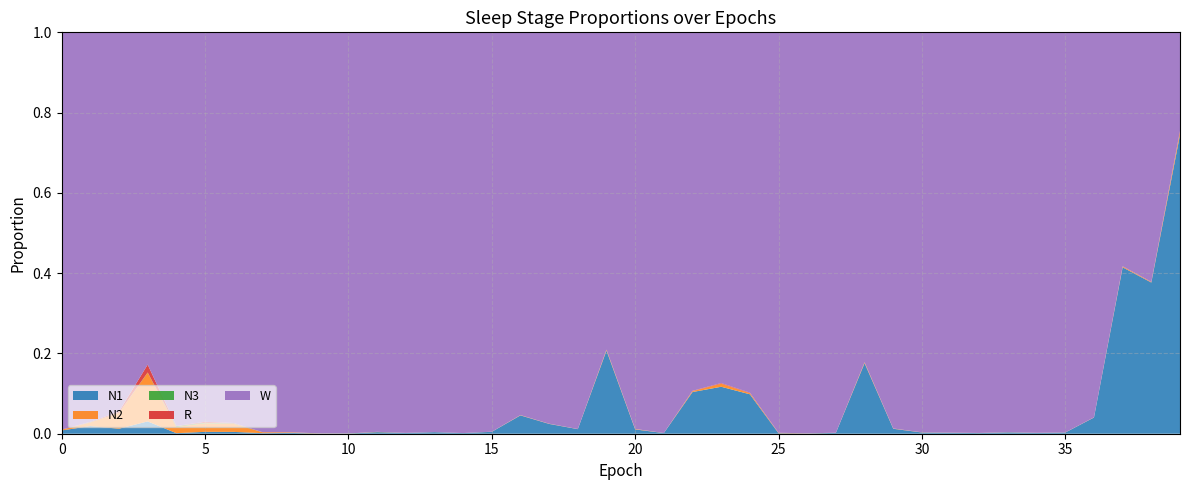

Reading left to right, extract all data points from this chart.

N1: 0.0	0.0	0.0	0.0	0.0	0.0	0.0	0.0	0.0	0.0	0.0	0.0	0.0	0.0	0.0	0.0	0.0	0.0	0.0	0.2	0.0	0.0	0.1	0.1	0.1	0.0	0.0	0.0	0.2	0.0	0.0	0.0	0.0	0.0	0.0	0.0	0.0	0.4	0.4	0.7
N2: 0.0	0.0	0.0	0.1	0.0	0.0	0.0	0.0	0.0	0.0	0.0	0.0	0.0	0.0	0.0	0.0	0.0	0.0	0.0	0.0	0.0	0.0	0.0	0.0	0.0	0.0	0.0	0.0	0.0	0.0	0.0	0.0	0.0	0.0	0.0	0.0	0.0	0.0	0.0	0.0
N3: 0.0	0.0	0.0	0.0	0.0	0.0	0.0	0.0	0.0	0.0	0.0	0.0	0.0	0.0	0.0	0.0	0.0	0.0	0.0	0.0	0.0	0.0	0.0	0.0	0.0	0.0	0.0	0.0	0.0	0.0	0.0	0.0	0.0	0.0	0.0	0.0	0.0	0.0	0.0	0.0
R: 0.0	0.0	0.0	0.0	0.0	0.0	0.0	0.0	0.0	0.0	0.0	0.0	0.0	0.0	0.0	0.0	0.0	0.0	0.0	0.0	0.0	0.0	0.0	0.0	0.0	0.0	0.0	0.0	0.0	0.0	0.0	0.0	0.0	0.0	0.0	0.0	0.0	0.0	0.0	0.0
W: 1.0	1.0	0.9	0.8	1.0	1.0	1.0	1.0	1.0	1.0	1.0	1.0	1.0	1.0	1.0	1.0	1.0	1.0	1.0	0.8	1.0	1.0	0.9	0.9	0.9	1.0	1.0	1.0	0.8	1.0	1.0	1.0	1.0	1.0	1.0	1.0	1.0	0.6	0.6	0.2